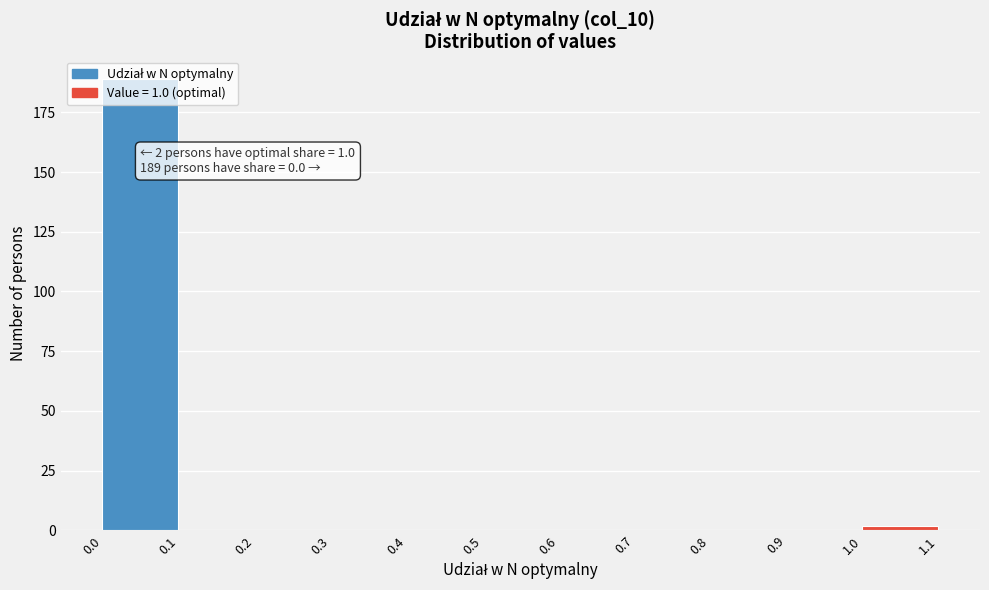

Which range on the x-axis has the tallest bar?

0.0 to 0.1